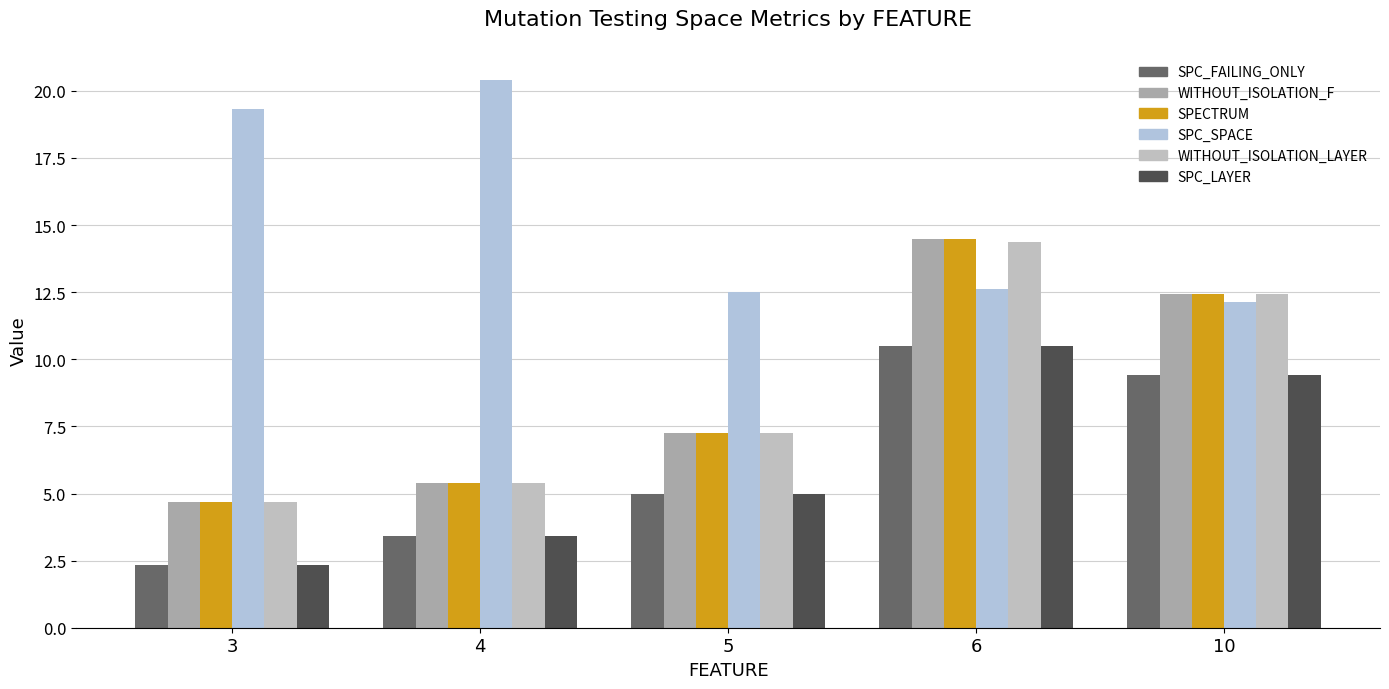

Rank the categories by SPC_SPACE value from lowest to highest.

10, 5, 6, 3, 4